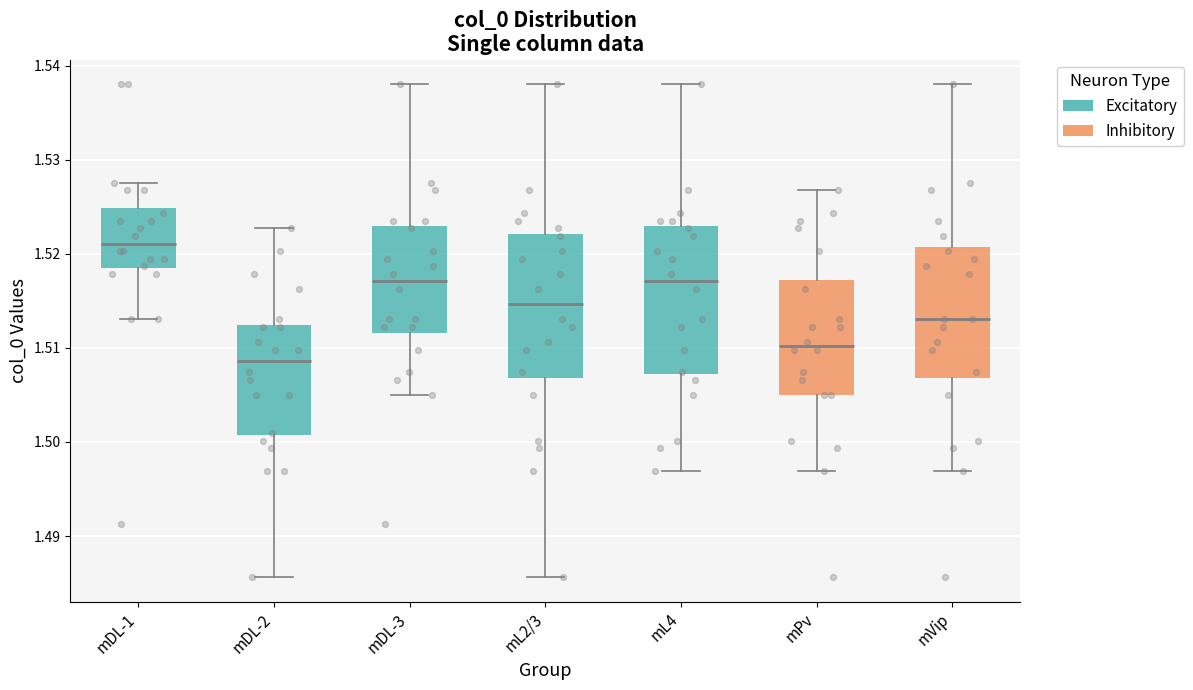

Reading left to right, transcribe this box plot: for each box, give where its median line is, the range the box spans, and where its two whiskers end, as read against the y-axis. The values are not printed on the chart, so give them approximately, as read against the axis.

mDL-1: median 1.521, box 1.518 to 1.525, whiskers 1.513 to 1.528
mDL-2: median 1.509, box 1.501 to 1.512, whiskers 1.486 to 1.523
mDL-3: median 1.517, box 1.512 to 1.523, whiskers 1.505 to 1.538
mL2/3: median 1.515, box 1.507 to 1.522, whiskers 1.486 to 1.538
mL4: median 1.517, box 1.507 to 1.523, whiskers 1.497 to 1.538
mPv: median 1.510, box 1.505 to 1.517, whiskers 1.497 to 1.527
mVip: median 1.513, box 1.507 to 1.521, whiskers 1.497 to 1.538